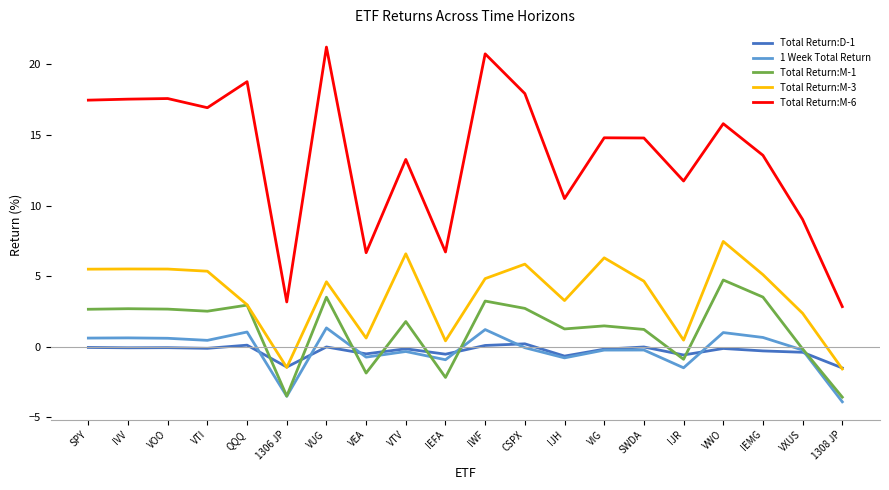

Which series has the largest total across all categories?

Total Return:M-6